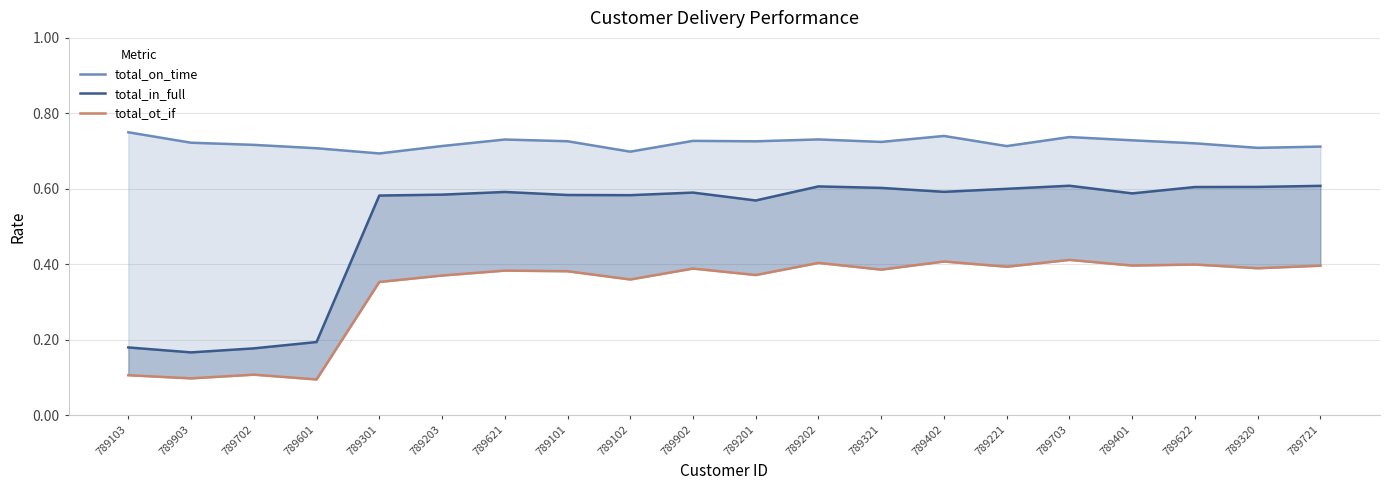

What position from the right is 789320?

2